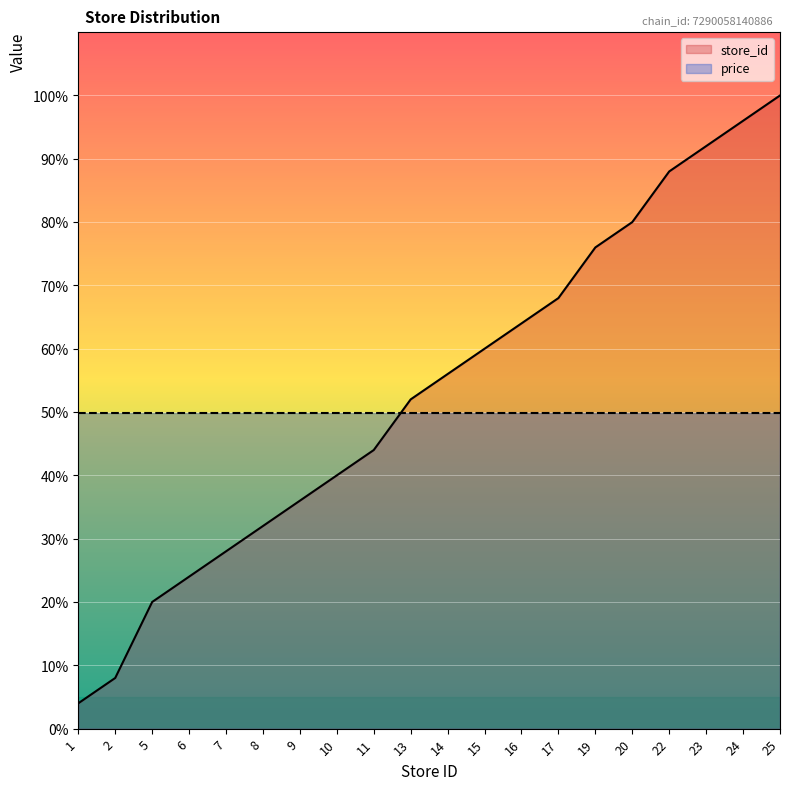

At which label is the value closest to 52?

13